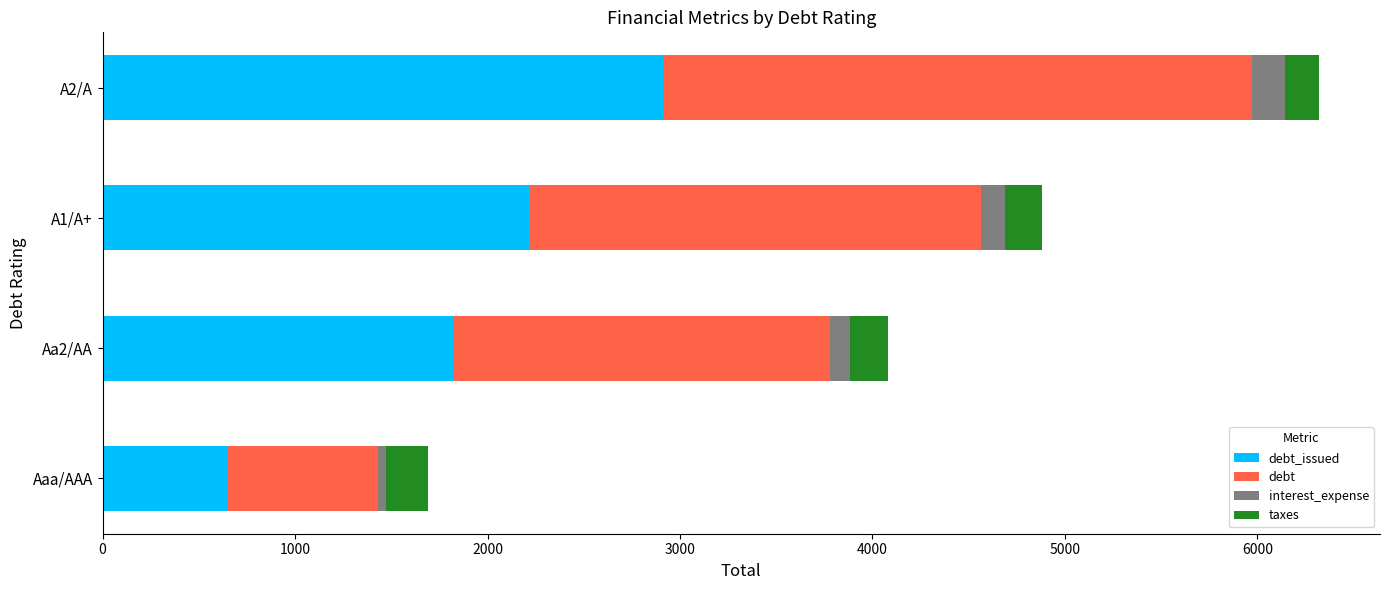

At which category is the sum across all series the highest?

A2/A